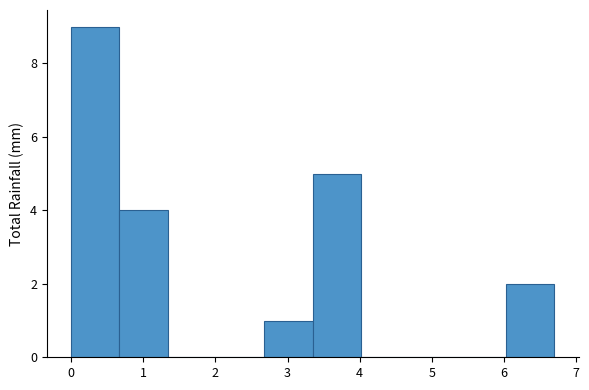

How tall is the bar that spans 2.7 to 3.3 on the x-axis? Neither the bar edges nor the heights are printed on the chart, so give them approximately, as read against the axes.

1